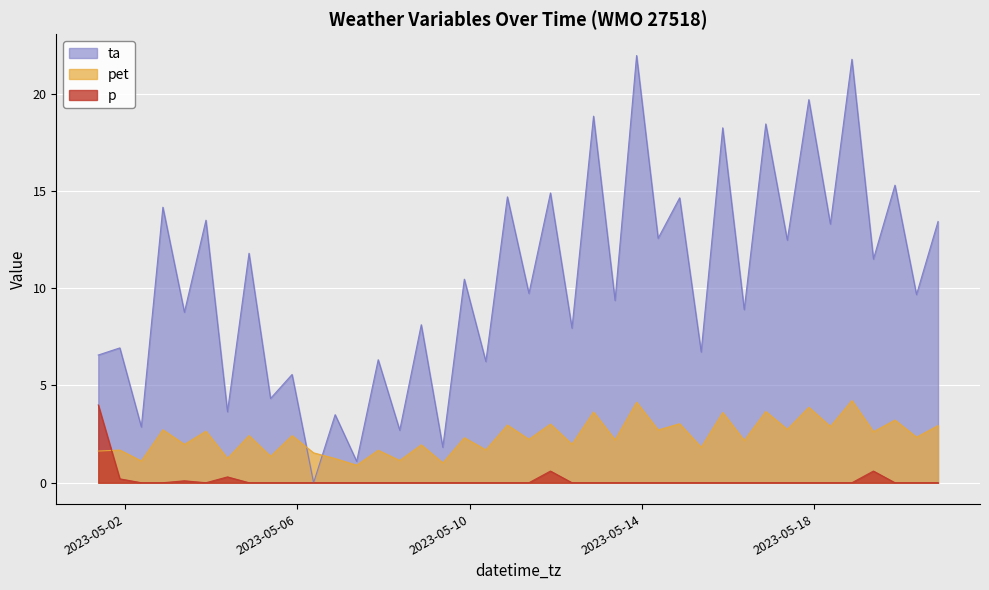

Reading left to right, what are all the values shown in this chart?

pet: 2023-05-01 09:00=1.6	2023-05-01 21:00=1.7	2023-05-02 09:00=1.1	2023-05-02 21:00=2.7	2023-05-03 09:00=2.0	2023-05-03 21:00=2.6	2023-05-04 09:00=1.2	2023-05-04 21:00=2.4	2023-05-05 09:00=1.4	2023-05-05 21:00=2.4	2023-05-06 09:00=1.5	2023-05-06 21:00=1.2	2023-05-07 09:00=0.9	2023-05-07 21:00=1.7	2023-05-08 09:00=1.1	2023-05-08 21:00=1.9	2023-05-09 09:00=1.0	2023-05-09 21:00=2.3	2023-05-10 09:00=1.7	2023-05-10 21:00=3.0	2023-05-11 09:00=2.2	2023-05-11 21:00=3.0	2023-05-12 09:00=2.0	2023-05-12 21:00=3.6	2023-05-13 09:00=2.2	2023-05-13 21:00=4.1	2023-05-14 09:00=2.7	2023-05-14 21:00=3.0	2023-05-15 09:00=1.8	2023-05-15 21:00=3.6	2023-05-16 09:00=2.2	2023-05-16 21:00=3.7	2023-05-17 09:00=2.7	2023-05-17 21:00=3.9	2023-05-18 09:00=2.9	2023-05-18 21:00=4.2	2023-05-19 09:00=2.6	2023-05-19 21:00=3.2	2023-05-20 09:00=2.3	2023-05-20 21:00=2.9
ta: 2023-05-01 09:00=6.6	2023-05-01 21:00=6.9	2023-05-02 09:00=2.9	2023-05-02 21:00=14.2	2023-05-03 09:00=8.8	2023-05-03 21:00=13.5	2023-05-04 09:00=3.6	2023-05-04 21:00=11.8	2023-05-05 09:00=4.3	2023-05-05 21:00=5.6	2023-05-06 09:00=0.0	2023-05-06 21:00=3.5	2023-05-07 09:00=1.1	2023-05-07 21:00=6.3	2023-05-08 09:00=2.7	2023-05-08 21:00=8.1	2023-05-09 09:00=1.8	2023-05-09 21:00=10.5	2023-05-10 09:00=6.2	2023-05-10 21:00=14.7	2023-05-11 09:00=9.7	2023-05-11 21:00=14.9	2023-05-12 09:00=8.0	2023-05-12 21:00=18.9	2023-05-13 09:00=9.4	2023-05-13 21:00=22.0	2023-05-14 09:00=12.6	2023-05-14 21:00=14.7	2023-05-15 09:00=6.7	2023-05-15 21:00=18.2	2023-05-16 09:00=8.9	2023-05-16 21:00=18.4	2023-05-17 09:00=12.5	2023-05-17 21:00=19.7	2023-05-18 09:00=13.3	2023-05-18 21:00=21.8	2023-05-19 09:00=11.5	2023-05-19 21:00=15.3	2023-05-20 09:00=9.7	2023-05-20 21:00=13.4
p: 2023-05-01 09:00=4.0	2023-05-01 21:00=0.2	2023-05-02 09:00=0.0	2023-05-02 21:00=0.0	2023-05-03 09:00=0.1	2023-05-03 21:00=0.0	2023-05-04 09:00=0.3	2023-05-04 21:00=0.0	2023-05-05 09:00=0.0	2023-05-05 21:00=0.0	2023-05-06 09:00=0.0	2023-05-06 21:00=0.0	2023-05-07 09:00=0.0	2023-05-07 21:00=0.0	2023-05-08 09:00=0.0	2023-05-08 21:00=0.0	2023-05-09 09:00=0.0	2023-05-09 21:00=0.0	2023-05-10 09:00=0.0	2023-05-10 21:00=0.0	2023-05-11 09:00=0.0	2023-05-11 21:00=0.6	2023-05-12 09:00=0.0	2023-05-12 21:00=0.0	2023-05-13 09:00=0.0	2023-05-13 21:00=0.0	2023-05-14 09:00=0.0	2023-05-14 21:00=0.0	2023-05-15 09:00=0.0	2023-05-15 21:00=0.0	2023-05-16 09:00=0.0	2023-05-16 21:00=0.0	2023-05-17 09:00=0.0	2023-05-17 21:00=0.0	2023-05-18 09:00=0.0	2023-05-18 21:00=0.0	2023-05-19 09:00=0.6	2023-05-19 21:00=0.0	2023-05-20 09:00=0.0	2023-05-20 21:00=0.0